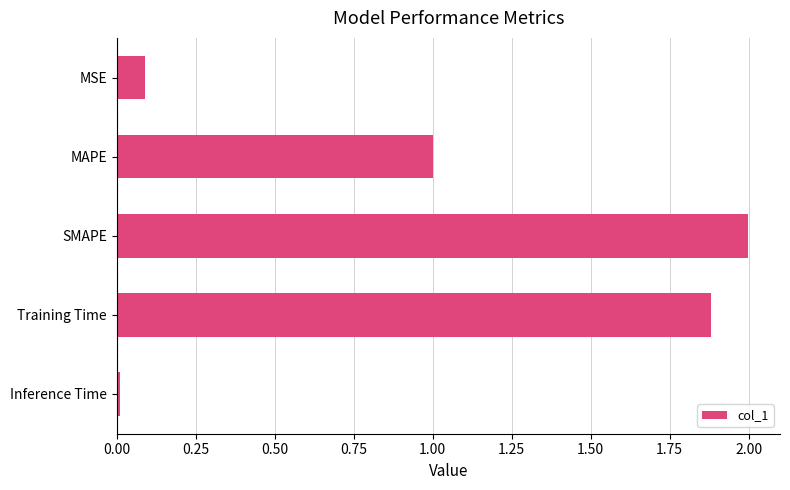

Rank the categories by value from lowest to highest.

Inference Time, MSE, MAPE, Training Time, SMAPE